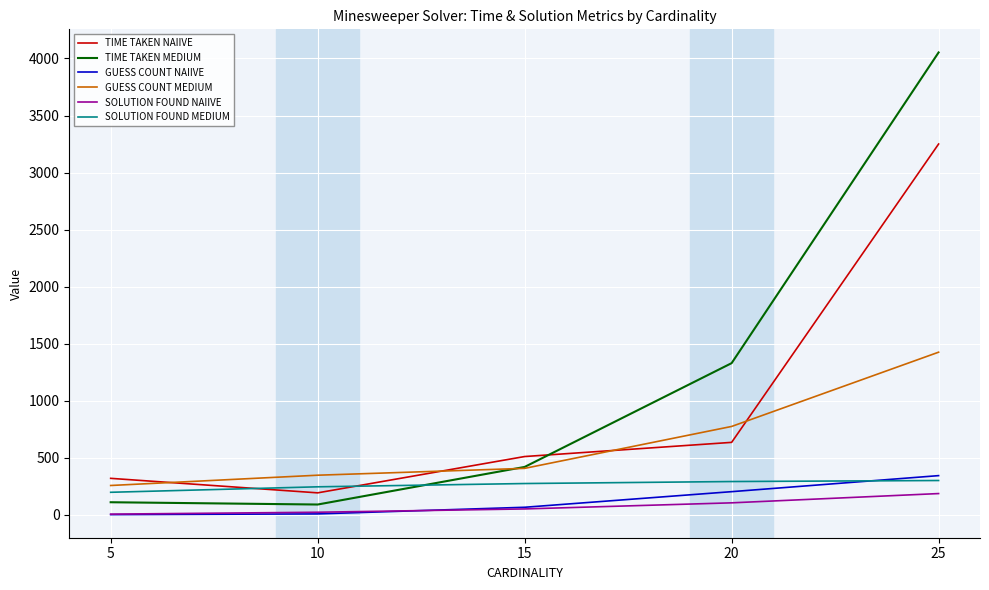

True or false: TIME TAKEN NAIIVE and SOLUTION FOUND NAIIVE cross at least once.

False